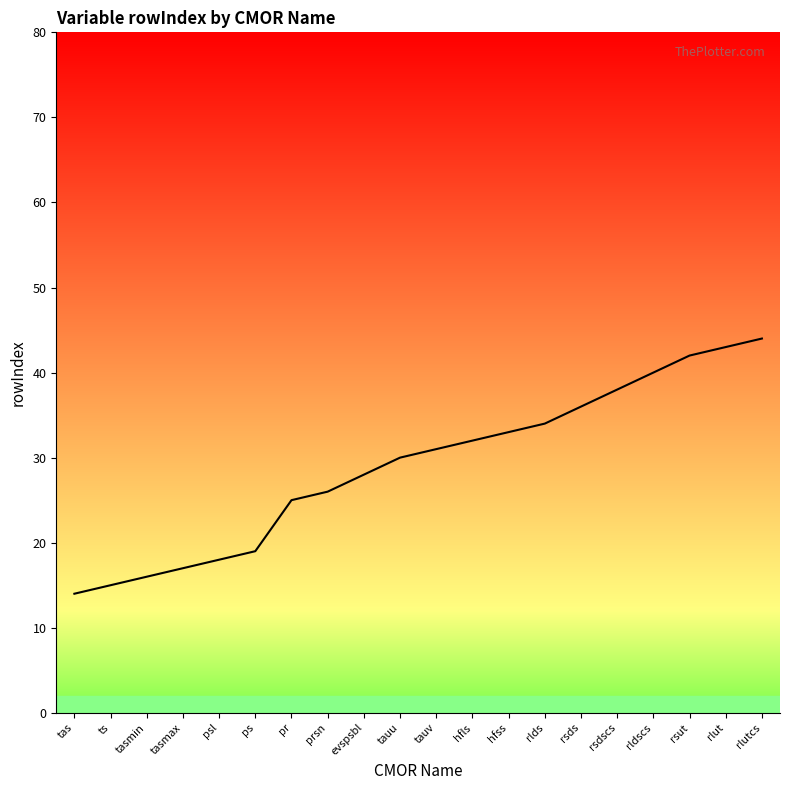

What is the approximate value at ts, to the nearest 10?

20